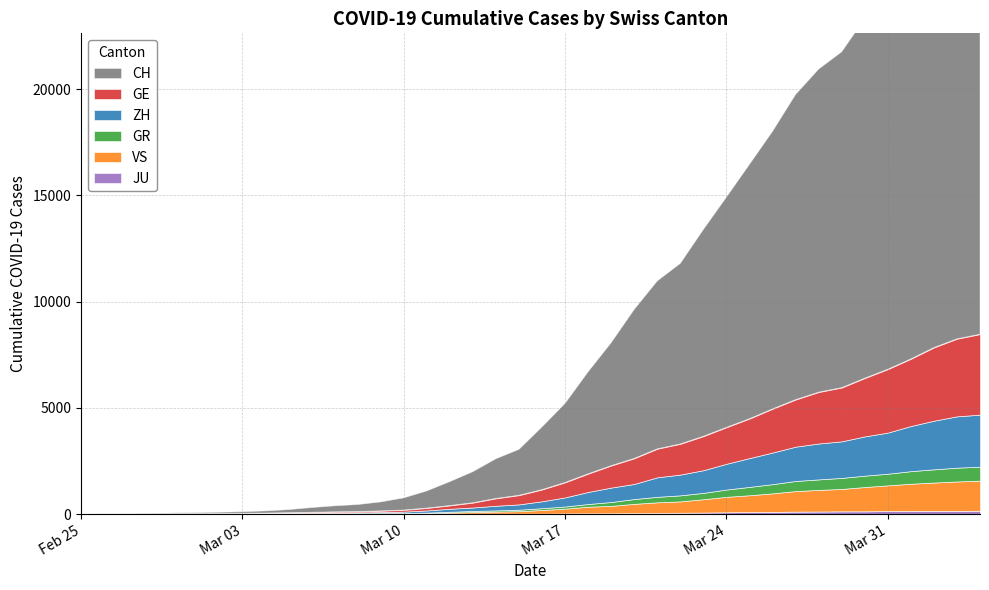

Reading left to right, list all the values displayed in this chart.

CH: 2020-02-25=0	2020-02-26=4	2020-02-27=8	2020-02-28=20	2020-02-29=30	2020-03-01=36	2020-03-02=50	2020-03-03=69	2020-03-04=97	2020-03-05=142	2020-03-06=219	2020-03-07=280	2020-03-08=327	2020-03-09=419	2020-03-10=569	2020-03-11=806	2020-03-12=1124	2020-03-13=1461	2020-03-14=1866	2020-03-15=2160	2020-03-16=2954	2020-03-17=3722	2020-03-18=4801	2020-03-19=5788	2020-03-20=7014	2020-03-21=7904	2020-03-22=8498	2020-03-23=9735	2020-03-24=10838	2020-03-25=11975	2020-03-26=13064	2020-03-27=14367	2020-03-28=15207	2020-03-29=15809	2020-03-30=16928	2020-03-31=17852	2020-04-01=18915	2020-04-02=20005	2020-04-03=20978	2020-04-04=21554
GE: 2020-02-25=0	2020-02-26=1	2020-02-27=1	2020-02-28=5	2020-02-29=9	2020-03-01=10	2020-03-02=11	2020-03-03=14	2020-03-04=16	2020-03-05=20	2020-03-06=30	2020-03-07=43	2020-03-08=45	2020-03-09=60	2020-03-10=79	2020-03-11=113	2020-03-12=154	2020-03-13=225	2020-03-14=347	2020-03-15=430	2020-03-16=551	2020-03-17=705	2020-03-18=857	2020-03-19=1035	2020-03-20=1204	2020-03-21=1342	2020-03-22=1445	2020-03-23=1600	2020-03-24=1717	2020-03-25=1856	2020-03-26=2057	2020-03-27=2215	2020-03-28=2419	2020-03-29=2530	2020-03-30=2743	2020-03-31=2984	2020-04-01=3160	2020-04-02=3445	2020-04-03=3650	2020-04-04=3788
GR: 2020-02-25=0	2020-02-26=2	2020-02-27=2	2020-02-28=6	2020-02-29=6	2020-03-01=6	2020-03-02=9	2020-03-03=9	2020-03-04=12	2020-03-05=14	2020-03-06=16	2020-03-07=17	2020-03-08=18	2020-03-09=18	2020-03-10=22	2020-03-11=31	2020-03-12=43	2020-03-13=53	2020-03-14=56	2020-03-15=71	2020-03-16=84	2020-03-17=101	2020-03-18=128	2020-03-19=182	2020-03-20=226	2020-03-21=258	2020-03-22=284	2020-03-23=300	2020-03-24=343	2020-03-25=393	2020-03-26=433	2020-03-27=474	2020-03-28=495	2020-03-29=519	2020-03-30=535	2020-03-31=547	2020-04-01=592	2020-04-02=622	2020-04-03=649	2020-04-04=657
ZH: 2020-02-25=0	2020-02-26=0	2020-02-27=2	2020-02-28=2	2020-02-29=6	2020-03-01=7	2020-03-02=10	2020-03-03=13	2020-03-04=15	2020-03-05=23	2020-03-06=29	2020-03-07=34	2020-03-08=40	2020-03-09=49	2020-03-10=62	2020-03-11=101	2020-03-12=140	2020-03-13=163	2020-03-14=218	2020-03-15=250	2020-03-16=326	2020-03-17=429	2020-03-18=568	2020-03-19=679	2020-03-20=711	2020-03-21=919	2020-03-22=978	2020-03-23=1067	2020-03-24=1213	2020-03-25=1357	2020-03-26=1489	2020-03-27=1616	2020-03-28=1690	2020-03-29=1722	2020-03-30=1848	2020-03-31=1936	2020-04-01=2125	2020-04-02=2289	2020-04-03=2417	2020-04-04=2450
JU: 2020-02-25=0	2020-02-26=0	2020-02-27=1	2020-02-28=1	2020-02-29=1	2020-03-01=1	2020-03-02=1	2020-03-03=2	2020-03-04=2	2020-03-05=4	2020-03-06=4	2020-03-07=5	2020-03-08=5	2020-03-09=7	2020-03-10=7	2020-03-11=7	2020-03-12=12	2020-03-13=17	2020-03-14=18	2020-03-15=19	2020-03-16=19	2020-03-17=29	2020-03-18=32	2020-03-19=36	2020-03-20=44	2020-03-21=54	2020-03-22=61	2020-03-23=69	2020-03-24=82	2020-03-25=92	2020-03-26=100	2020-03-27=114	2020-03-28=119	2020-03-29=127	2020-03-30=128	2020-03-31=140	2020-04-01=145	2020-04-02=149	2020-04-03=149	2020-04-04=154
VS: 2020-02-25=0	2020-02-26=0	2020-02-27=0	2020-02-28=1	2020-02-29=1	2020-03-01=2	2020-03-02=3	2020-03-03=3	2020-03-04=4	2020-03-05=5	2020-03-06=6	2020-03-07=7	2020-03-08=12	2020-03-09=17	2020-03-10=22	2020-03-11=30	2020-03-12=53	2020-03-13=76	2020-03-14=98	2020-03-15=115	2020-03-16=172	2020-03-17=225	2020-03-18=312	2020-03-19=349	2020-03-20=436	2020-03-21=498	2020-03-22=535	2020-03-23=628	2020-03-24=728	2020-03-25=793	2020-03-26=874	2020-03-27=968	2020-03-28=1017	2020-03-29=1055	2020-03-30=1144	2020-03-31=1211	2020-04-01=1282	2020-04-02=1334	2020-04-03=1385	2020-04-04=1418